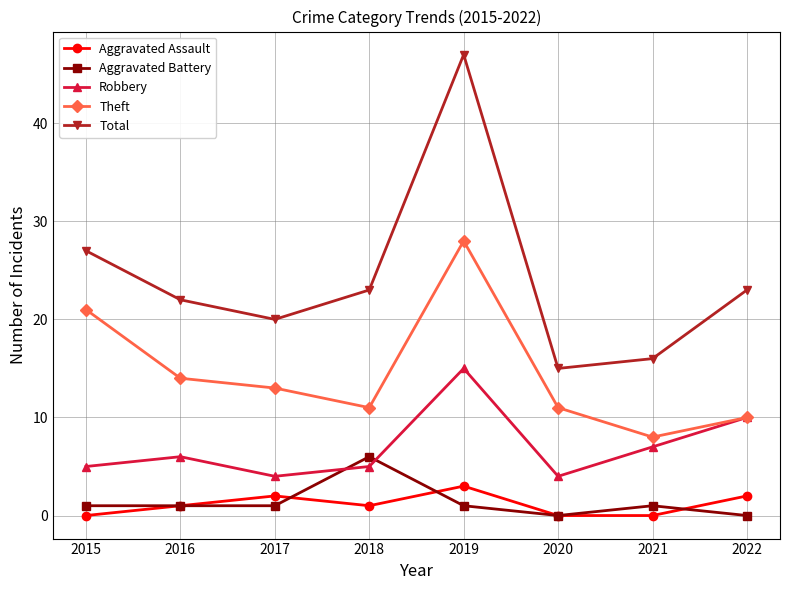

How many categories are shown in the chart?

8